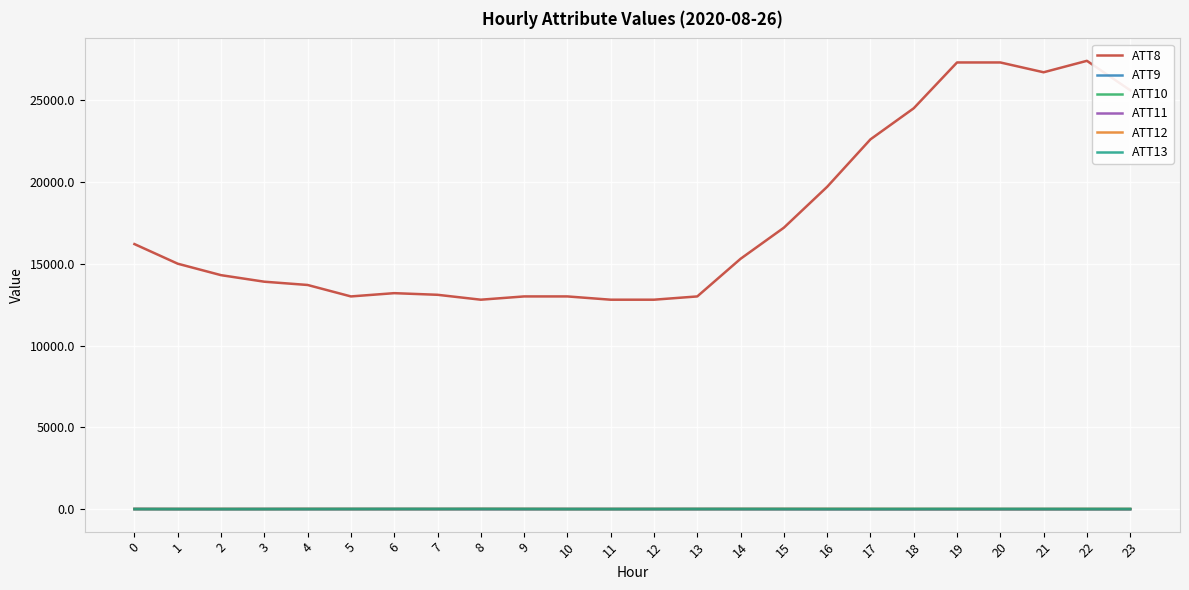

Is the value of ATT8 at 14 greater than the value of ATT11 at 3?

Yes